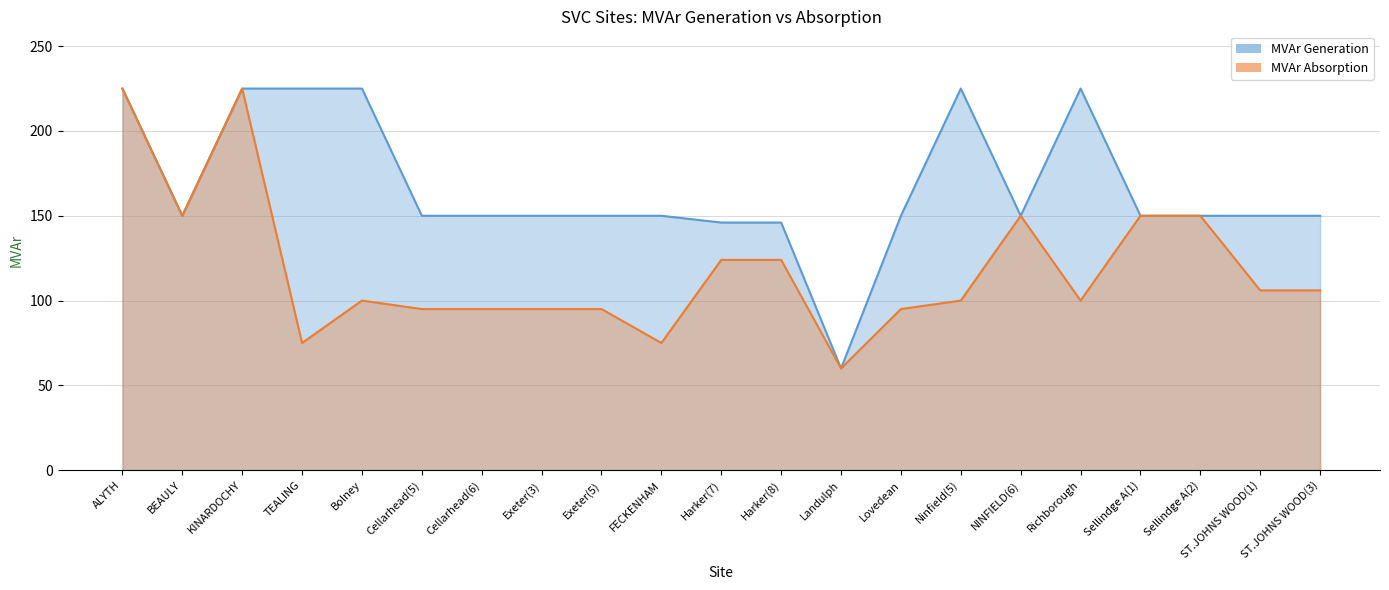

At which label is MVAr Absorption closest to 142?

BEAULY